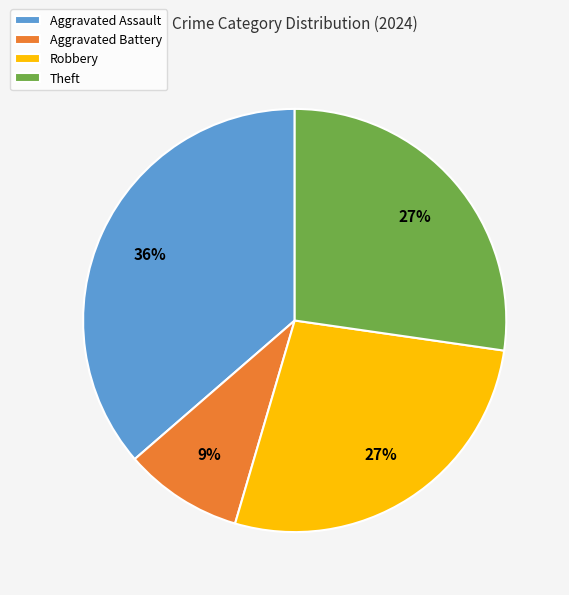

Approximately how many times larger is the value at Aggravated Assault compared to Theft?

1.3